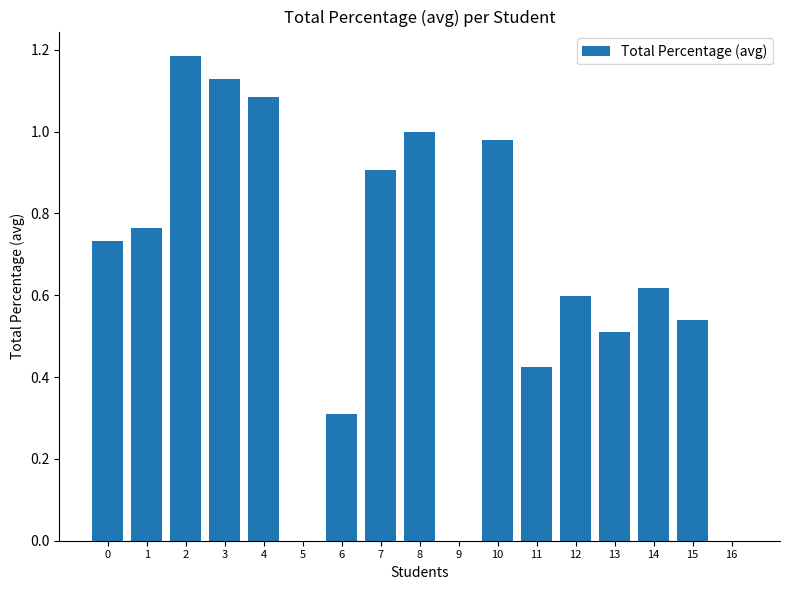

Does the chart contain stacked bars?

No